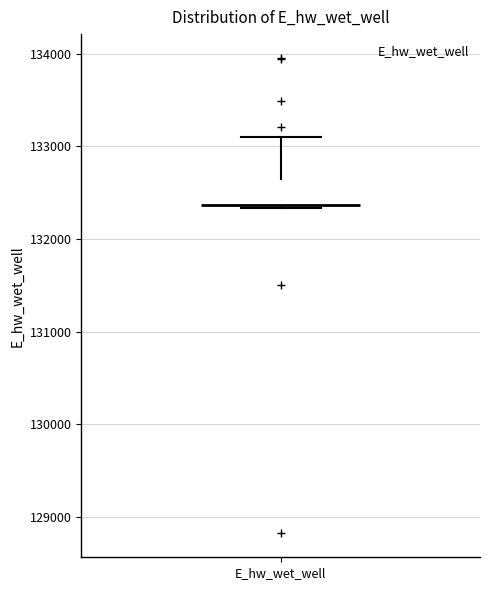

Where is the lower edge of the box for E_hw_wet_well on the y-axis? The values are not printed on the chart, so give them approximately, as read against the axis.

132300